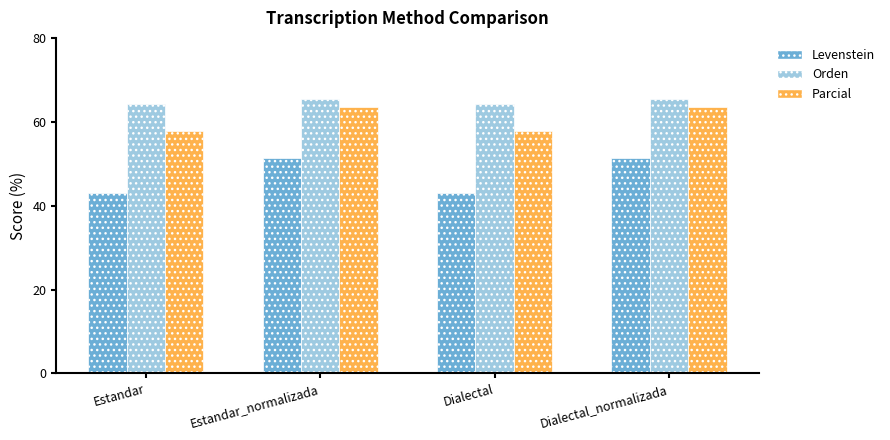

Is the value of Levenstein at Estandar_normalizada greater than the value of Orden at Dialectal?

No